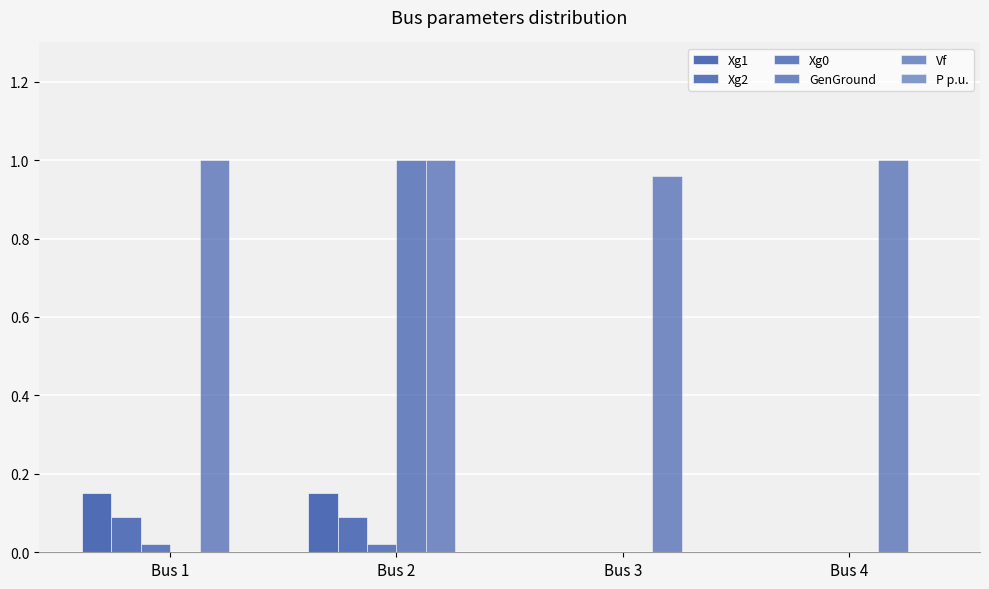

Is the value of Vf at Bus 3 greater than the value of GenGround at Bus 3?

Yes